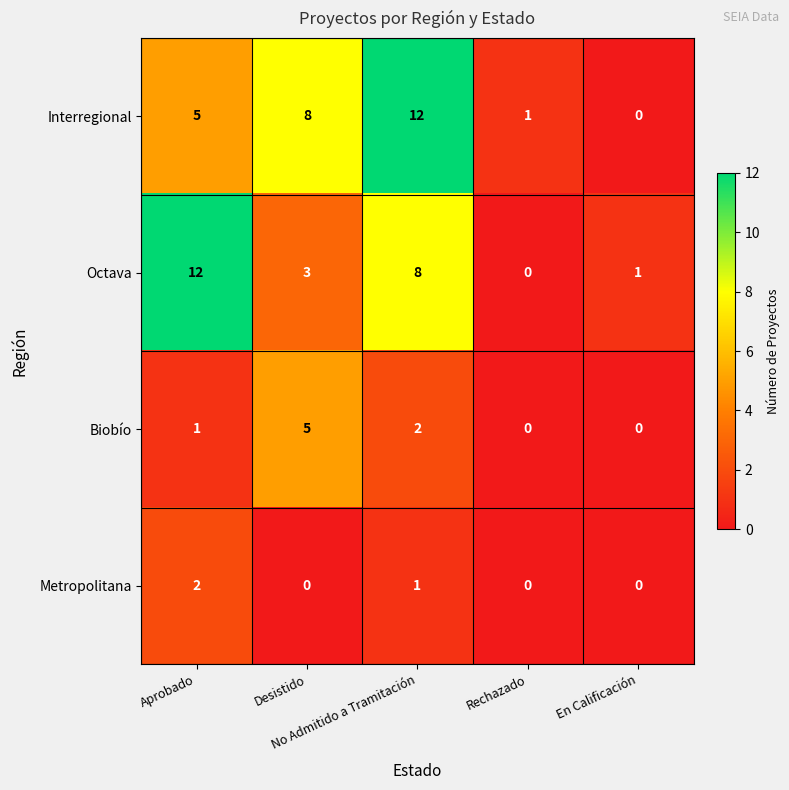

What is the highest value of the Octava series?

12